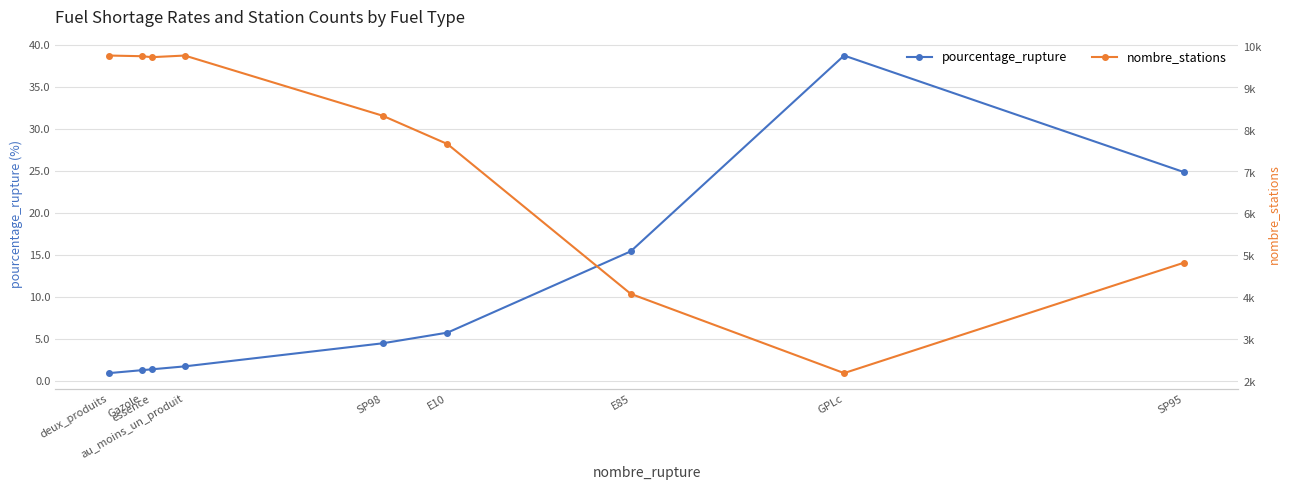

Is it true that pourcentage_rupture equals 24.8 at SP95?

True